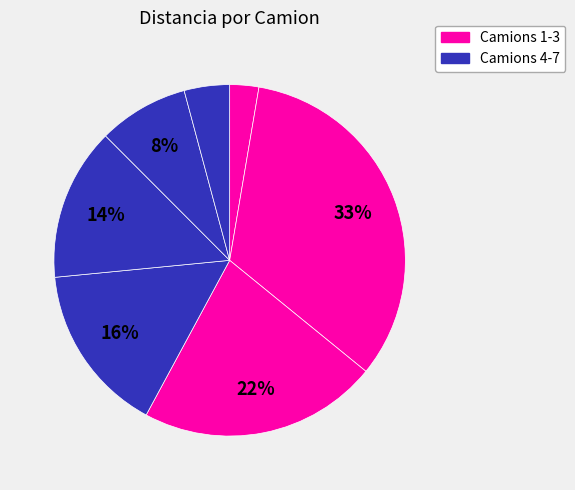

What is the smallest slice in the pie chart?

Camion 1